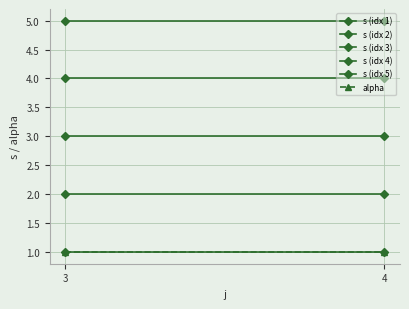

How many series are shown in this chart?

6